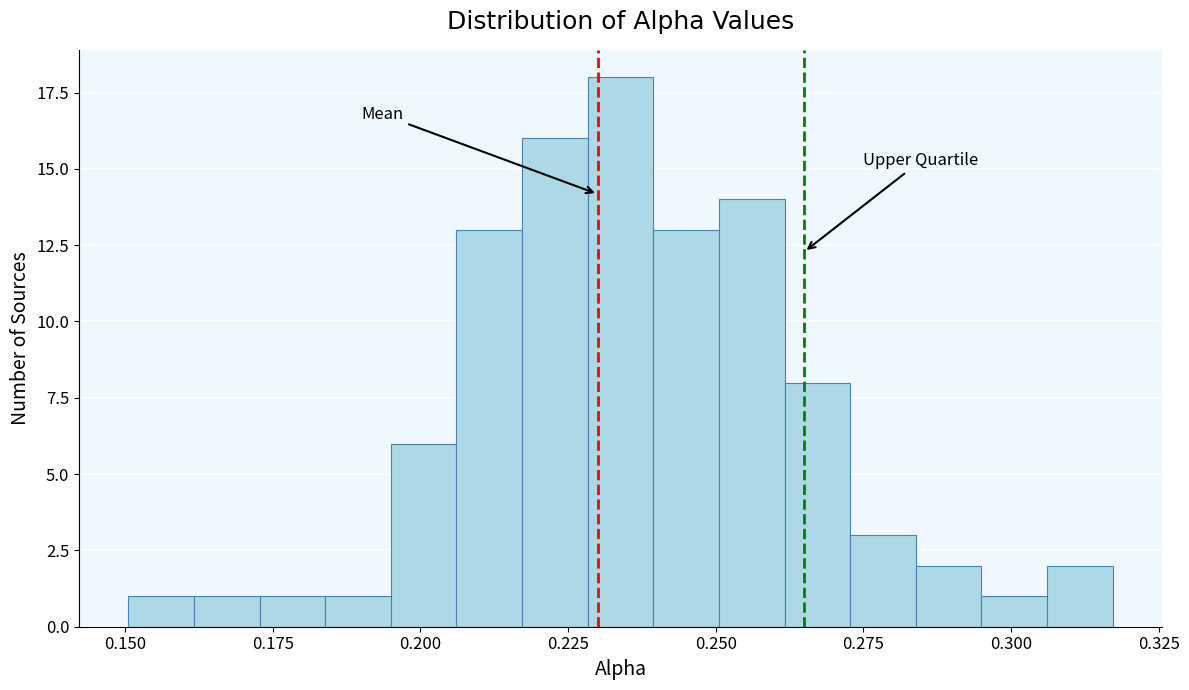

Read against the x-axis, roughly where is the centre of the tallest bar?

0.235